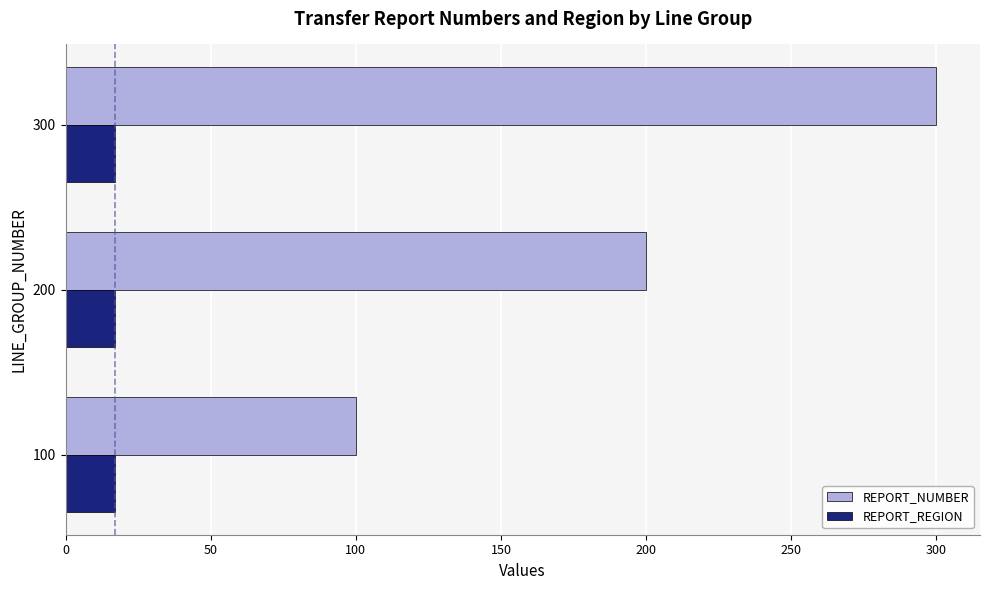

At 100, list the series in order from largest to smallest.

REPORT_NUMBER, REPORT_REGION